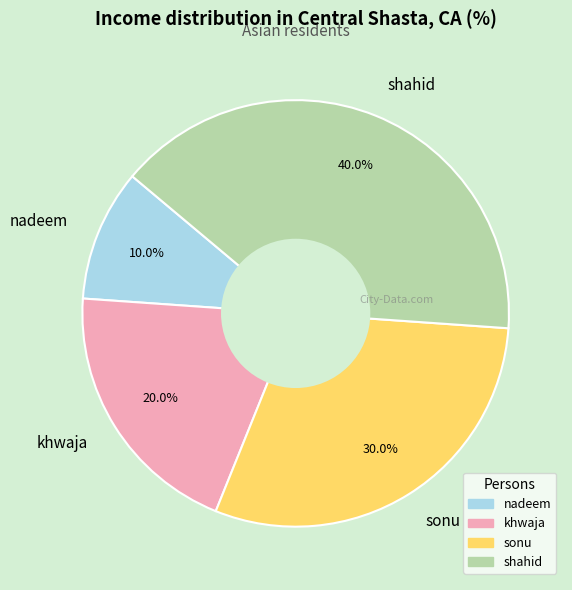

Which slice is the smallest?

nadeem